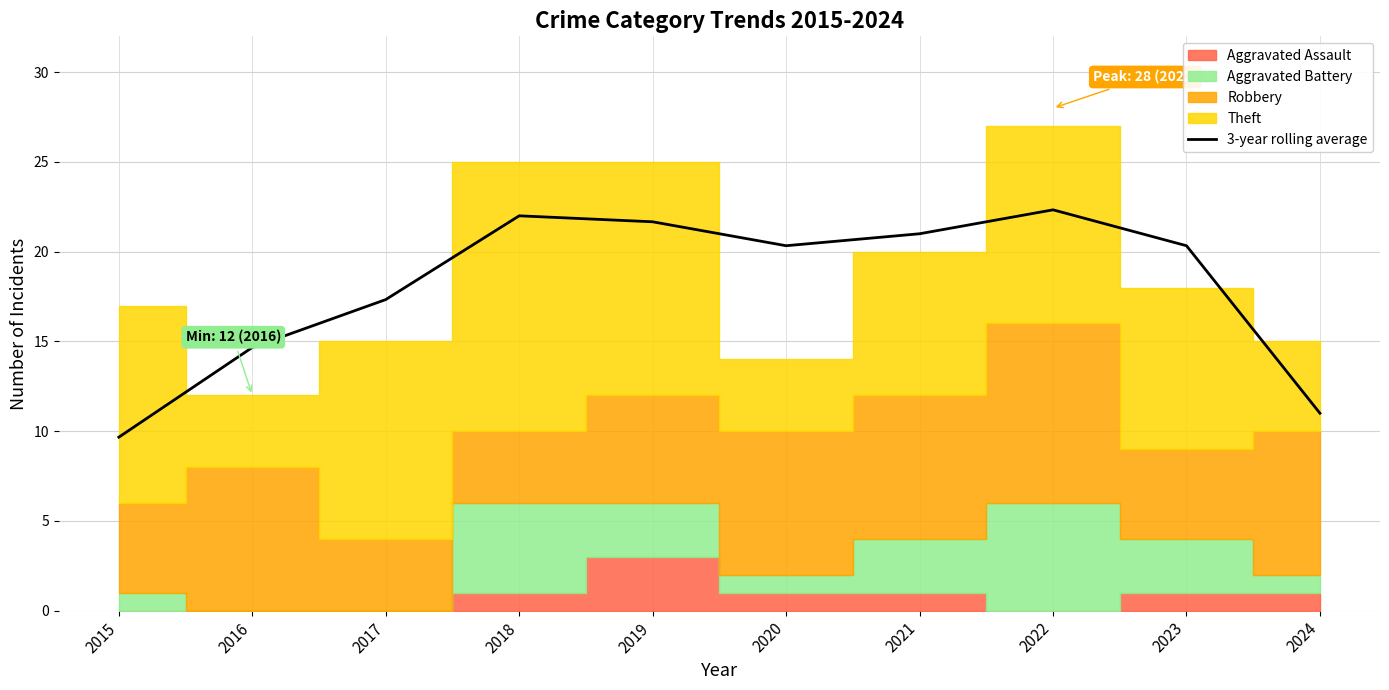

Which has a higher value, 2023 or 2019?

2019